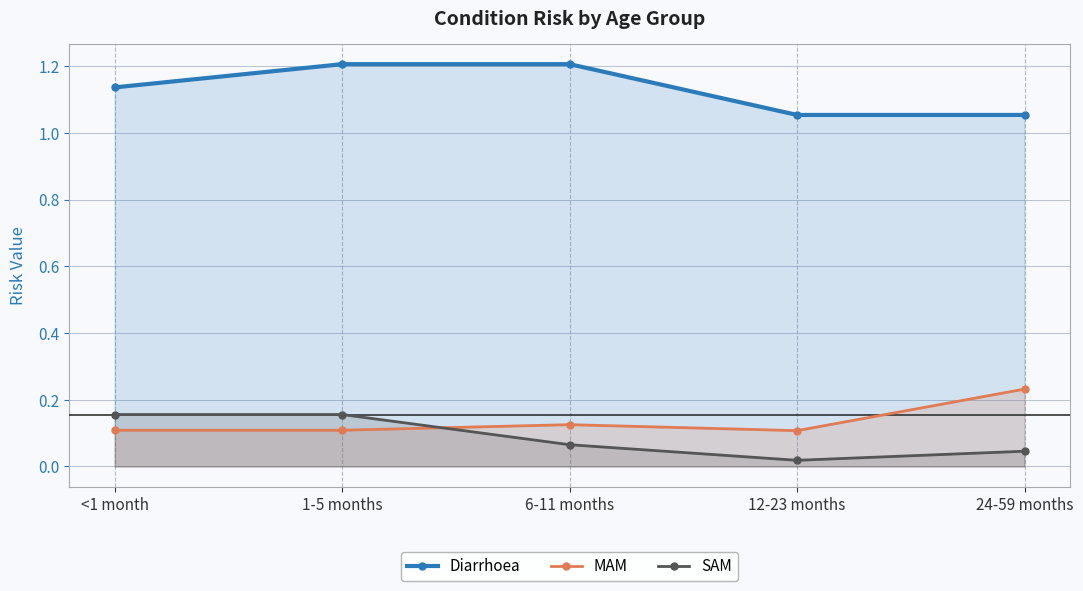

How many Diarrhoea values are between 1 and 2?

5